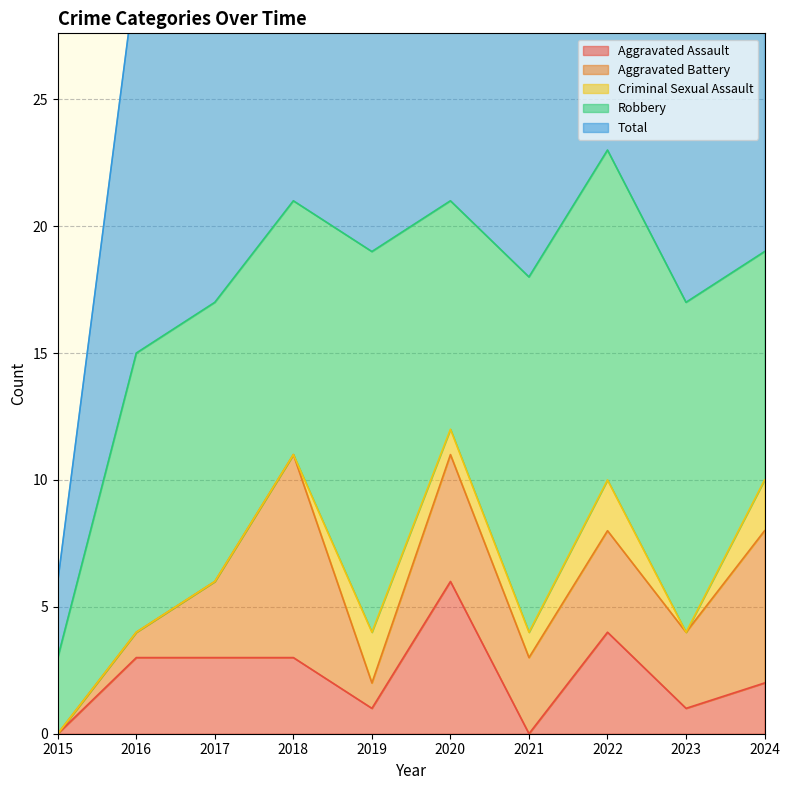

What is the difference between the maximum and minimum values in the Total series?

20